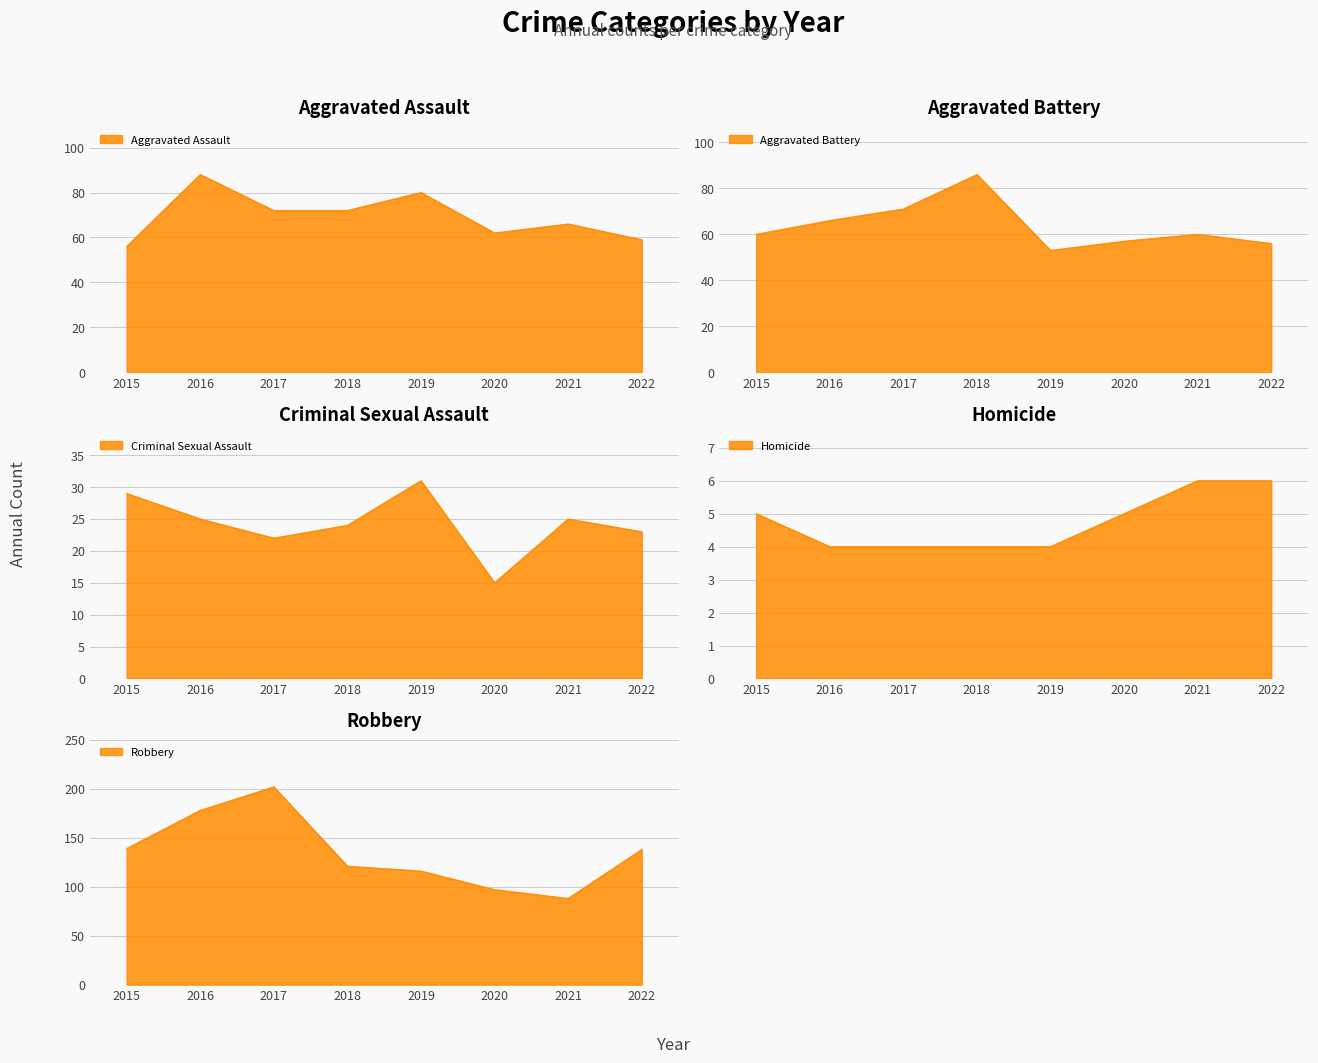

What is the value of the Homicide point at the 1st from the left?

5